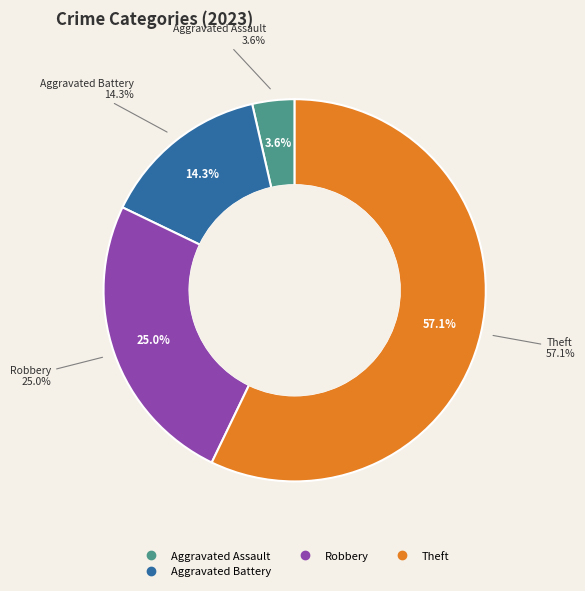

True or false: Arson accounts for 1% of the total.

False